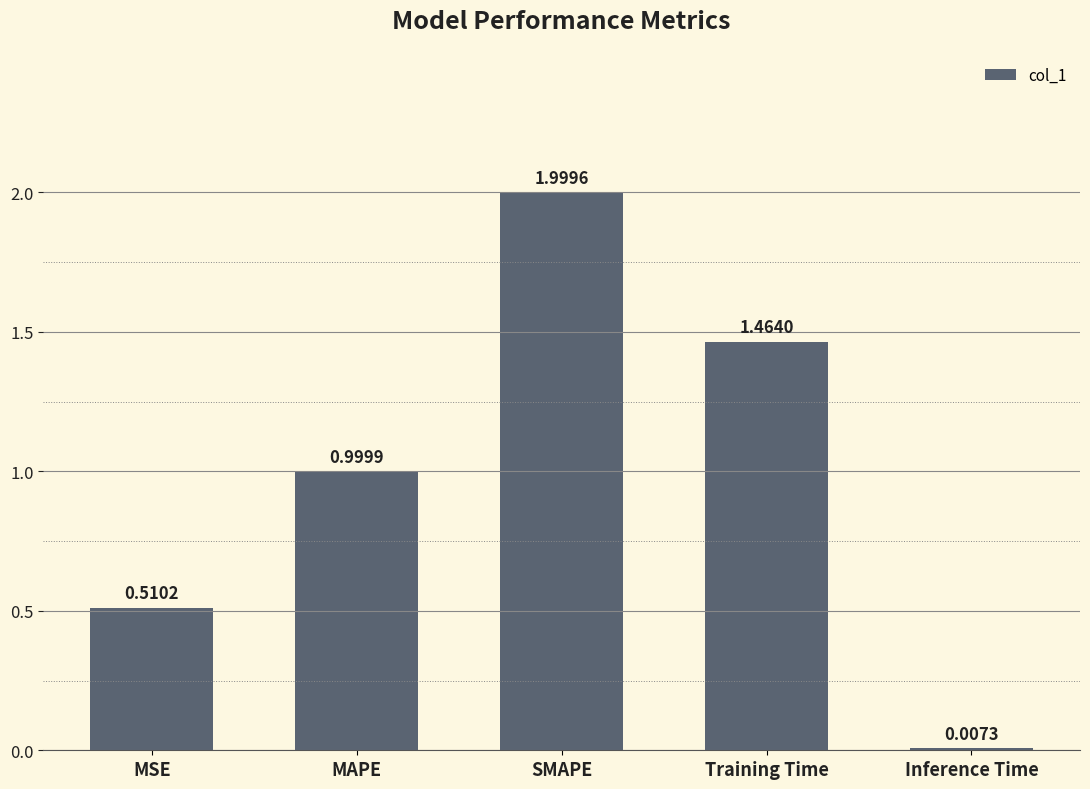

What is the average value?

1.0